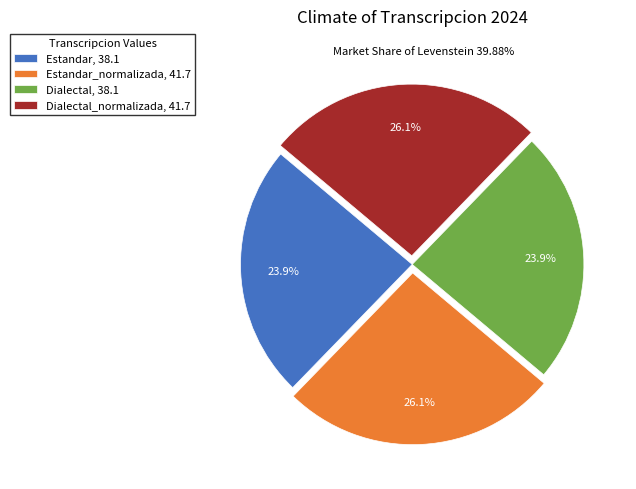

Does any single category account for the majority?

No